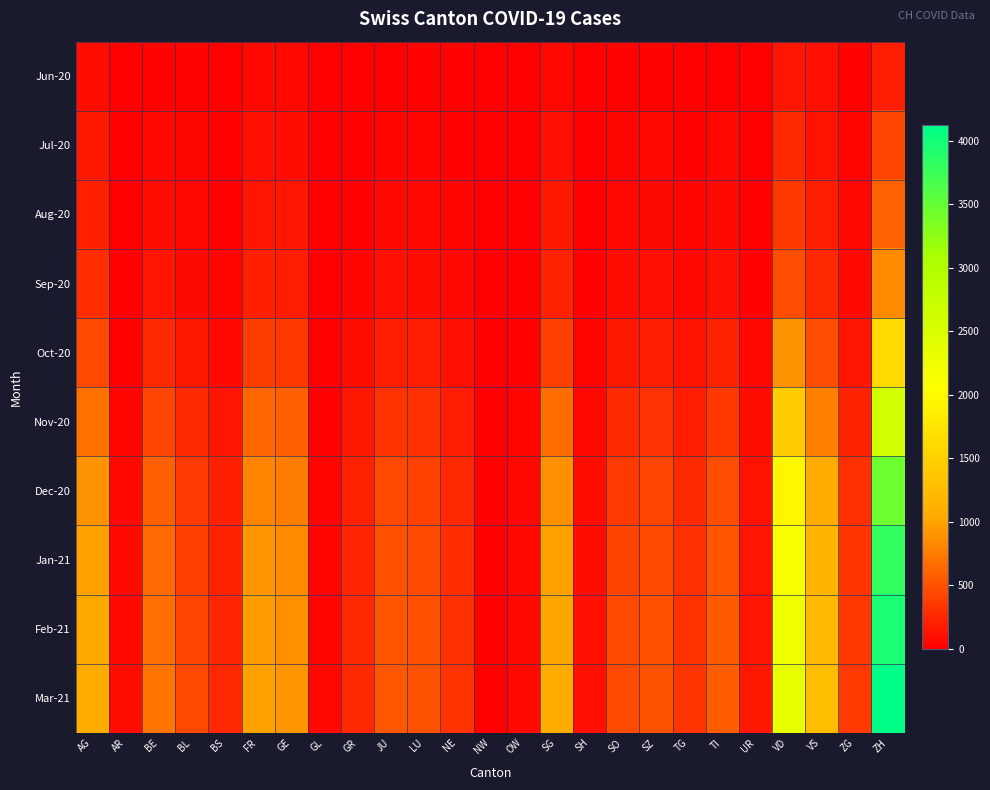

At which category does the chart reach its peak across all series?

ZH